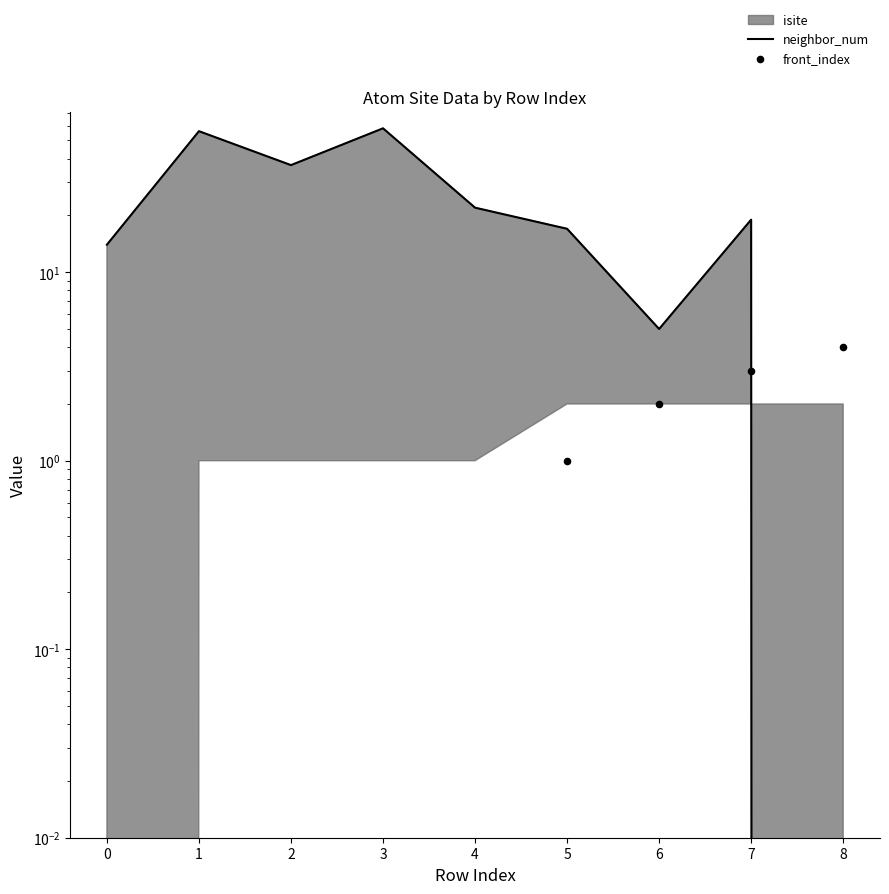

At which category is the sum across all series the highest?

3